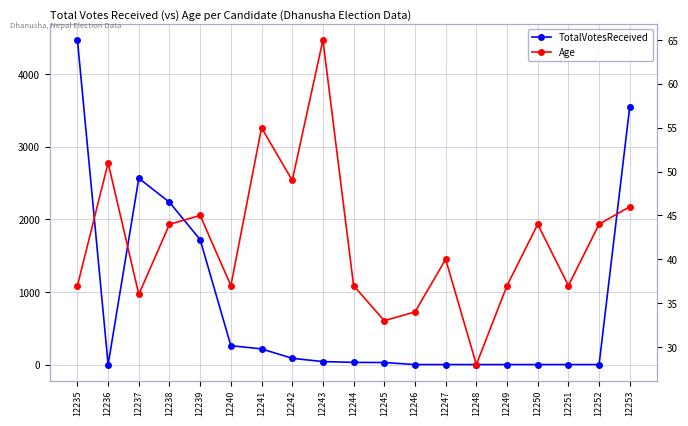

True or false: TotalVotesReceived has a value of 1002 at 12238.

False